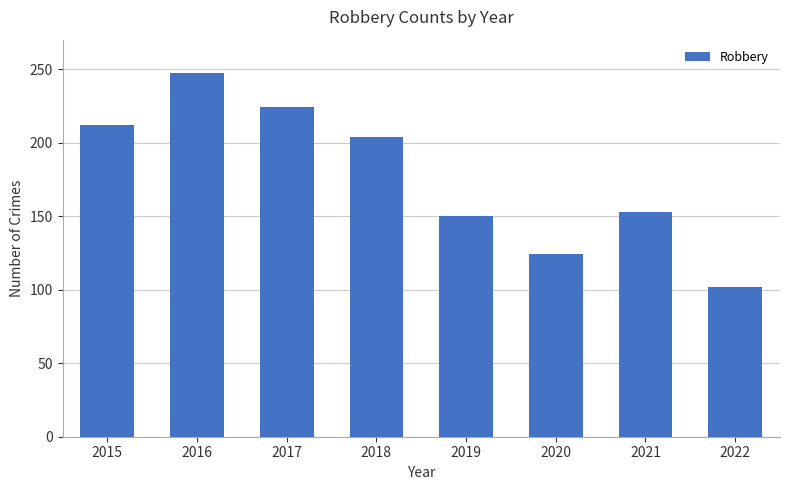

What is the sum of the values at 2015 and 2019?

362